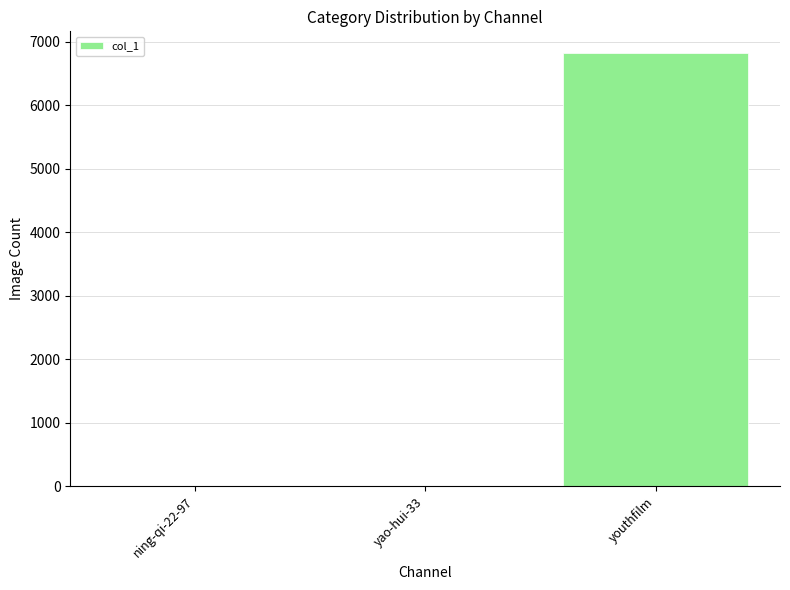

Read the value at yao-hui-33.

3